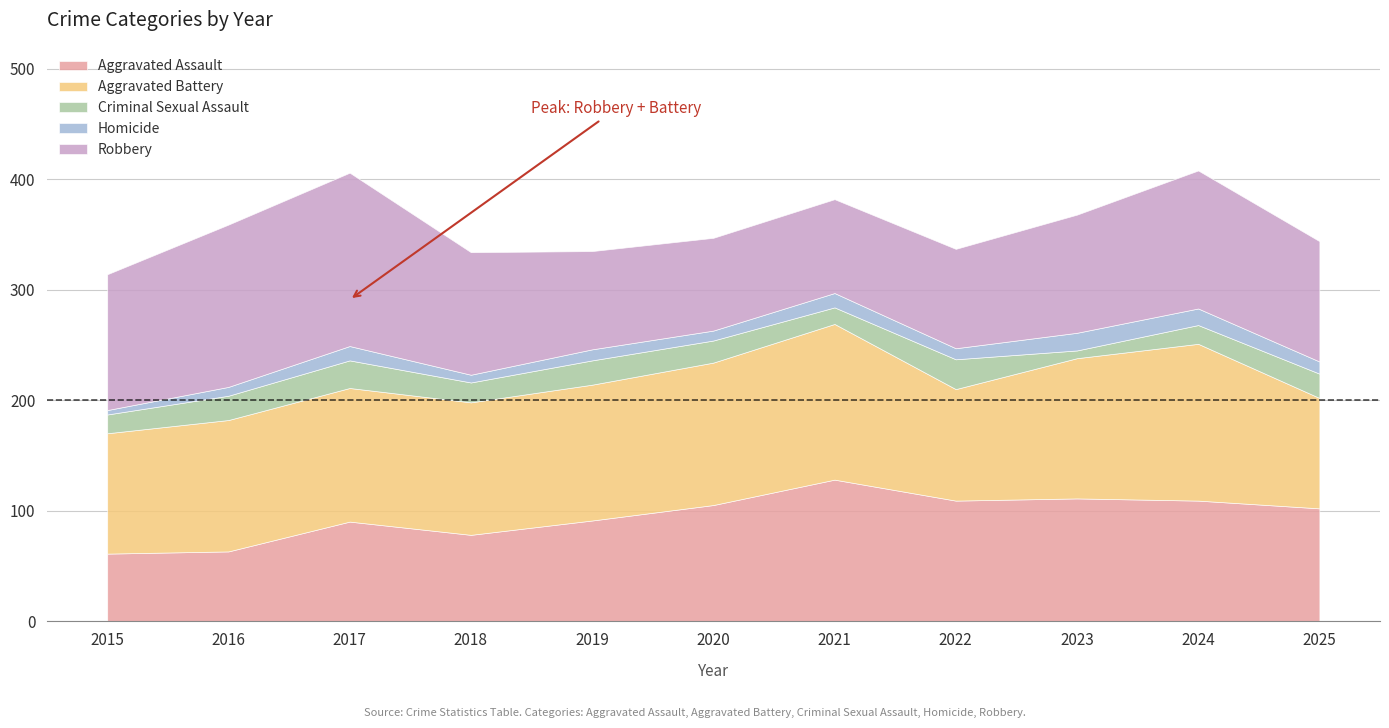

True or false: Aggravated Assault and Criminal Sexual Assault intersect in this chart.

False